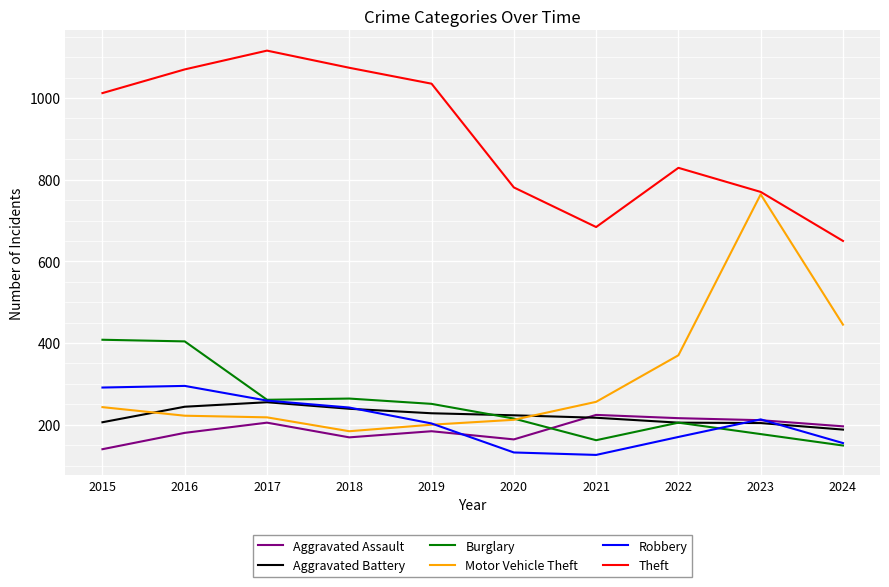

Is it true that Aggravated Assault equals 62 at 2023?

False